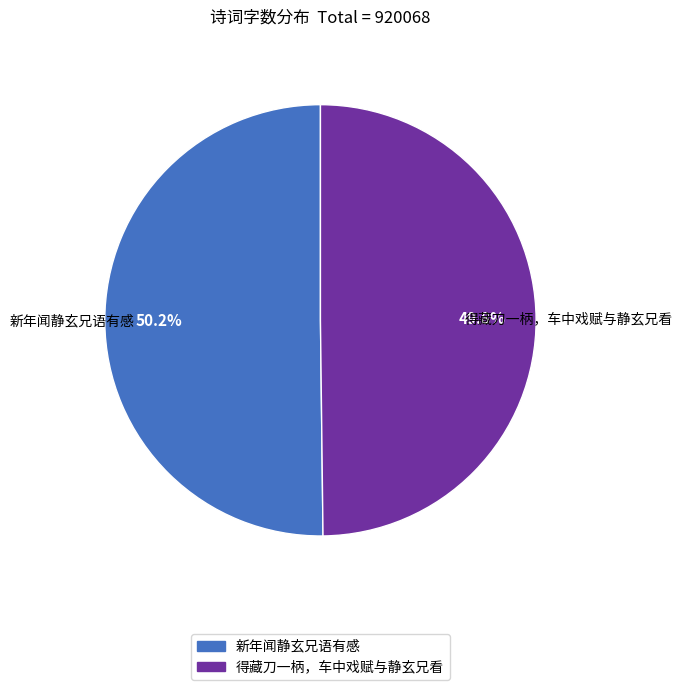

The 得藏刀一柄，车中戏赋与静玄兄看 slice represents 42% of the pie. True or false?

False